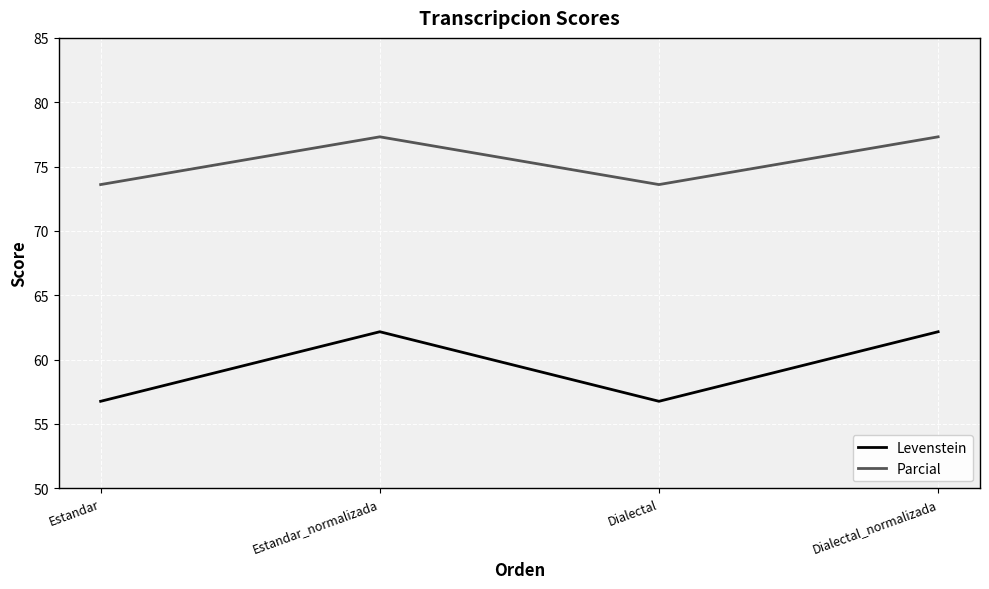

What is the minimum value shown in the chart?

56.8